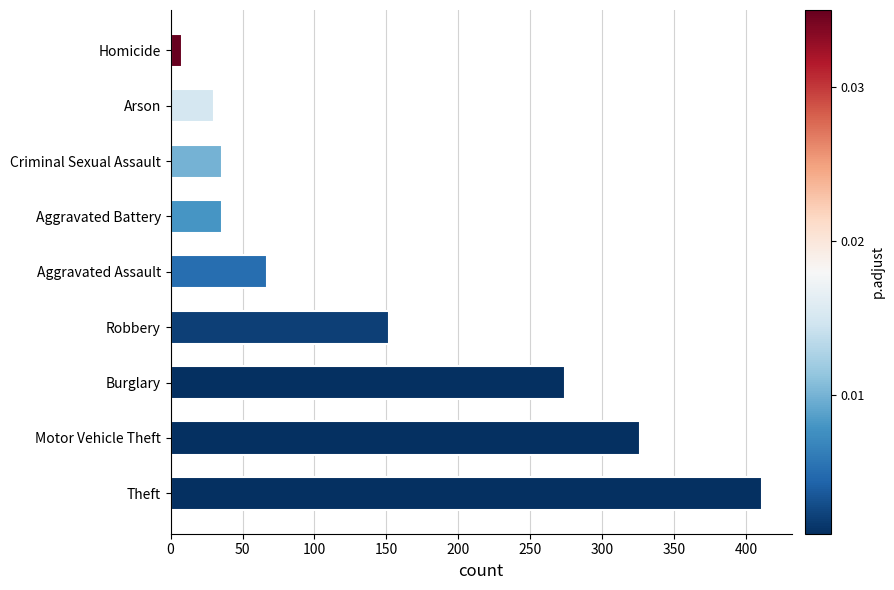

What is the greatest value displayed?

411